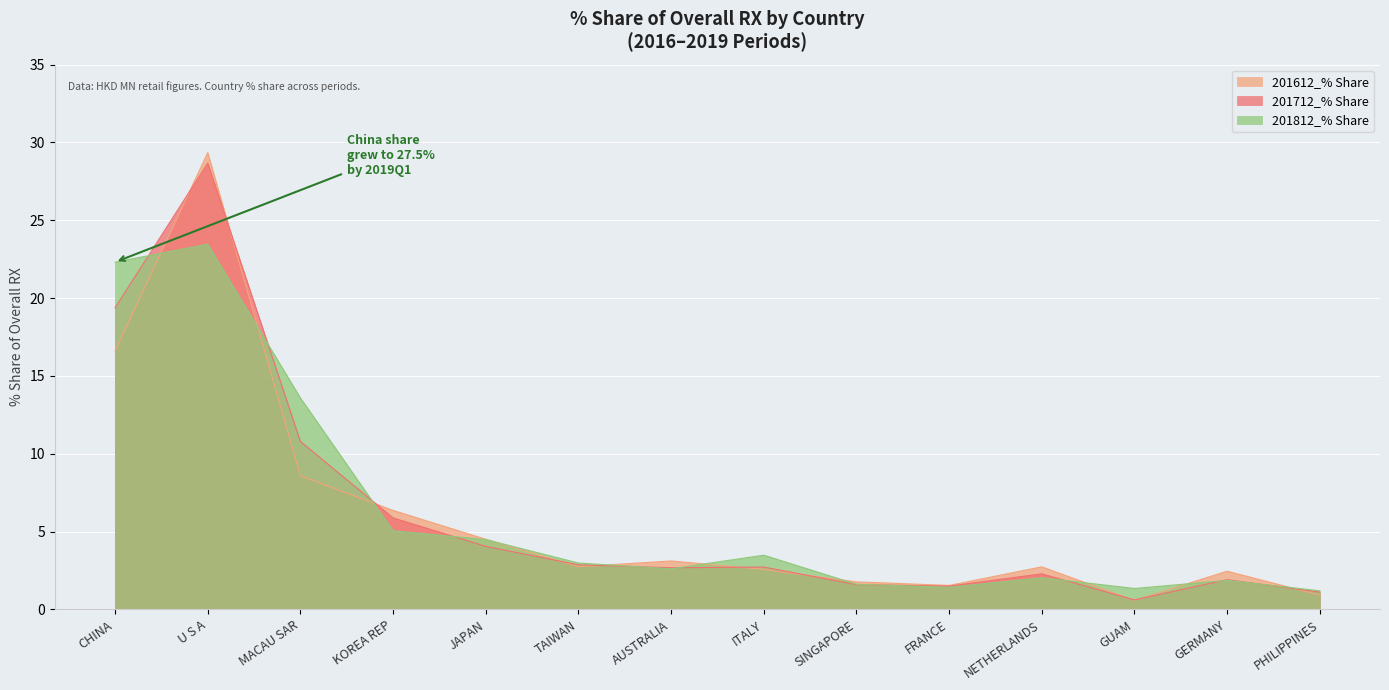

Which series has the largest range (max minus min)?

201612_% Share